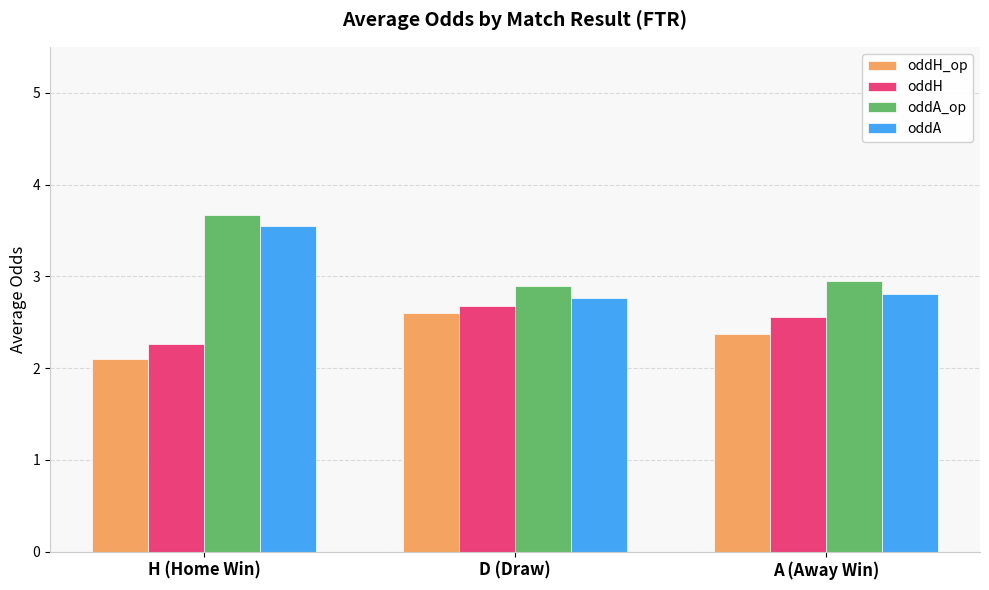

At how many categories does at least one series exceed 3?

1